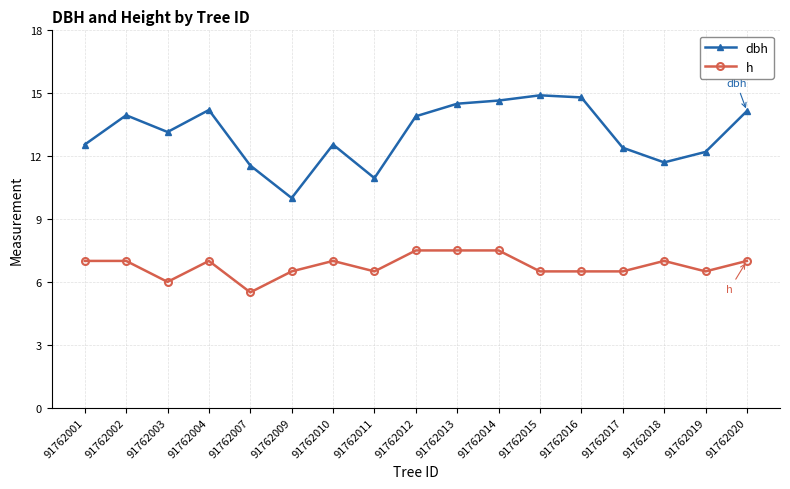

Where is the first local minimum for dbh?

91762003